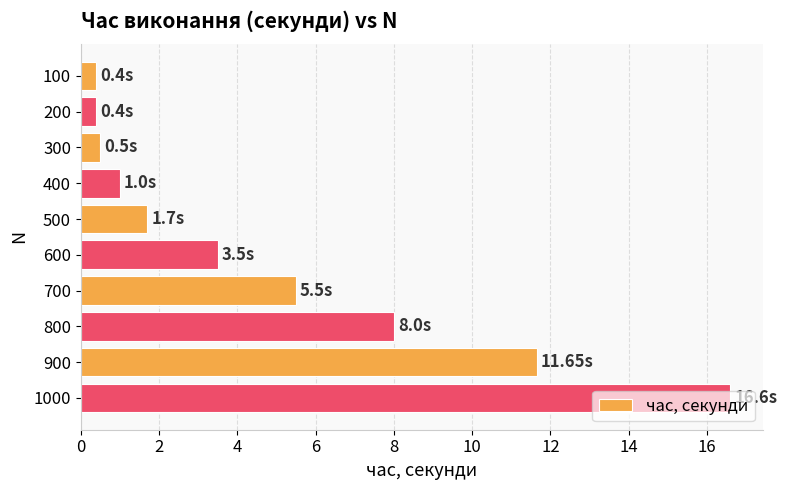

What is the difference between the maximum and minimum values?

16.2